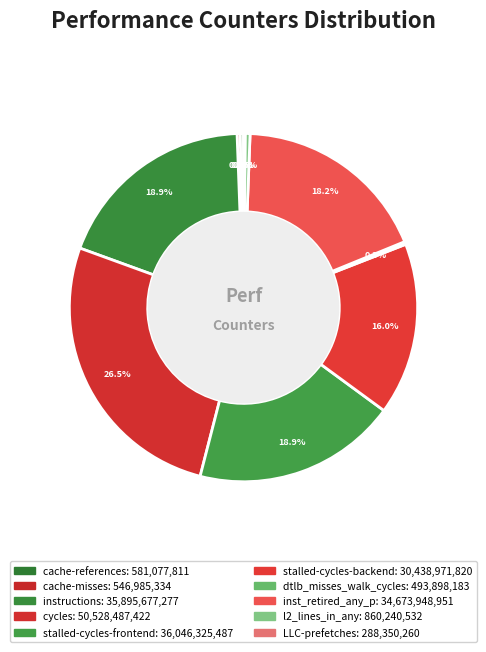

Which category has the biggest portion of the pie?

cycles